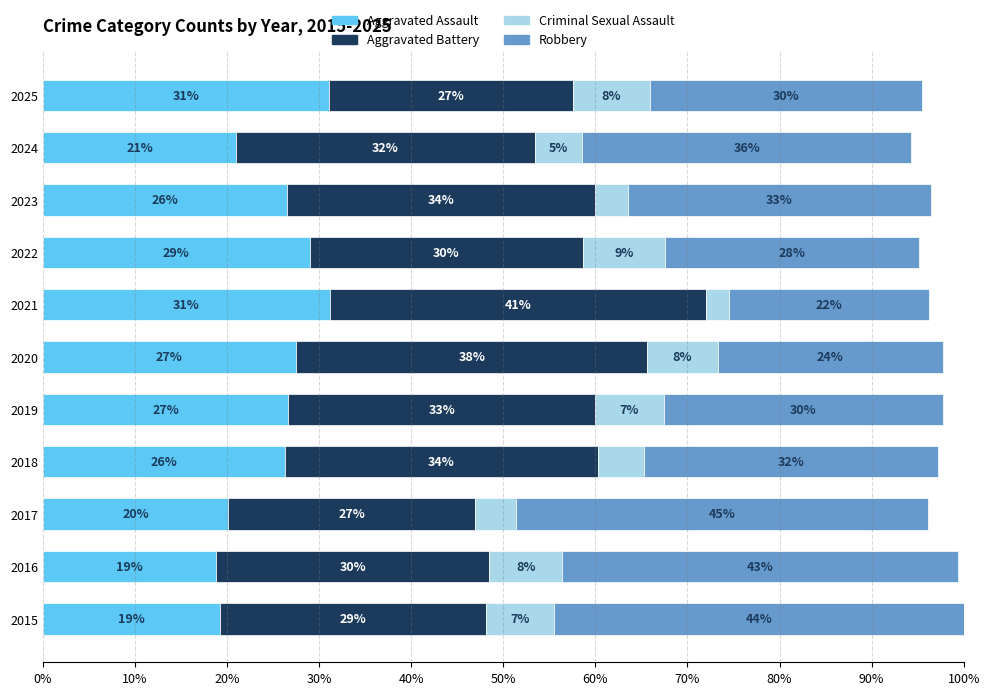

At how many categories does at least one series exceed 32?

9